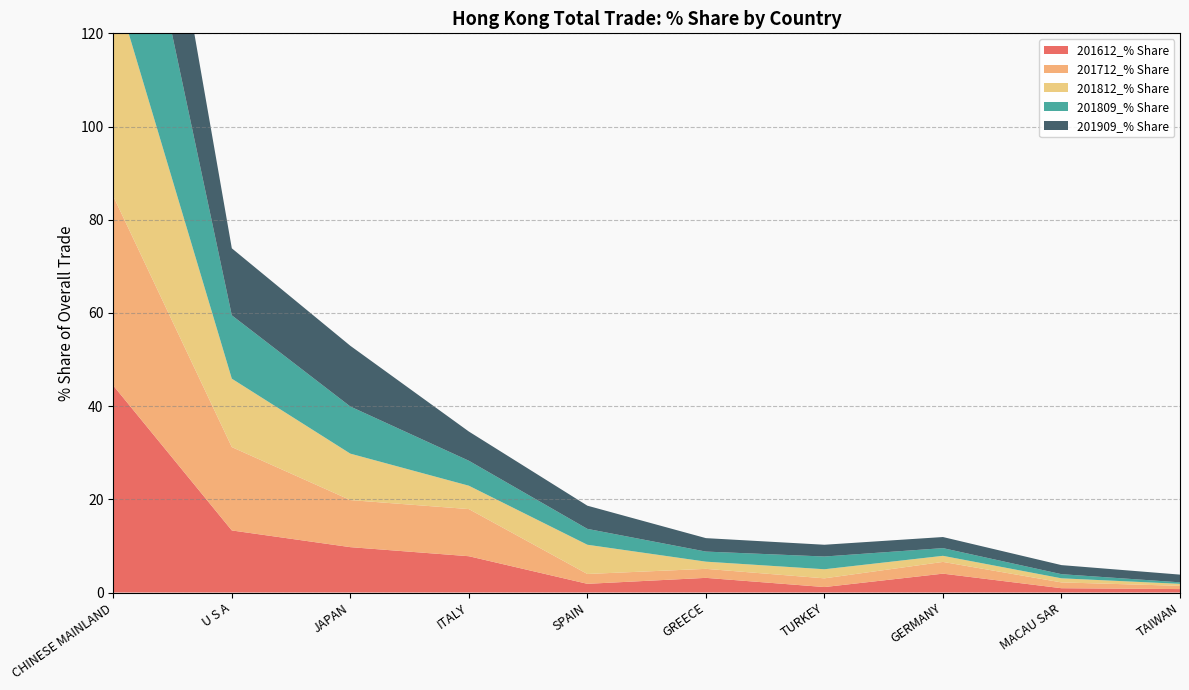

Reading left to right, what are all the values shown in this chart?

201612_% Share: 44.4	13.3	9.7	7.8	1.9	3.1	1.2	4.0	0.9	0.7
201712_% Share: 40.6	17.9	10.1	10.1	2.1	1.9	1.9	2.5	1.2	0.7
201812_% Share: 46.0	14.7	10.0	5.0	6.3	1.5	2.0	1.3	0.9	0.4
201809_% Share: 48.2	13.6	10.1	5.4	3.4	2.2	2.7	1.7	0.9	0.3
201909_% Share: 40.4	14.4	13.0	6.3	5.0	2.9	2.5	2.4	1.9	1.7